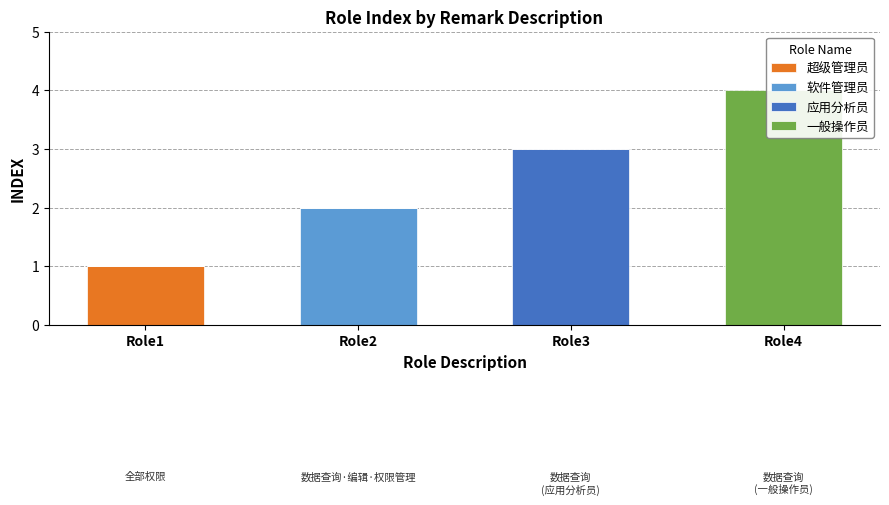

How many positive values does the 超级管理员 series have?

1